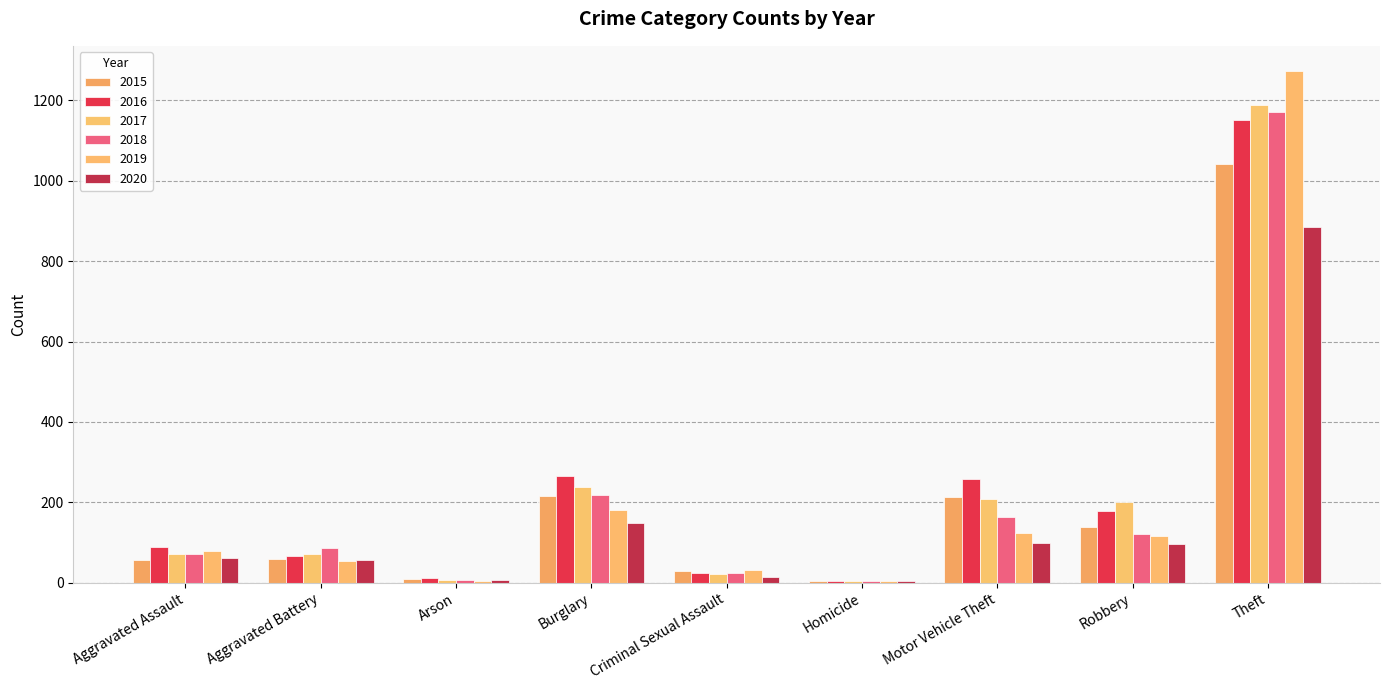

The 2019 series shows 70 at Aggravated Battery. True or false?

False